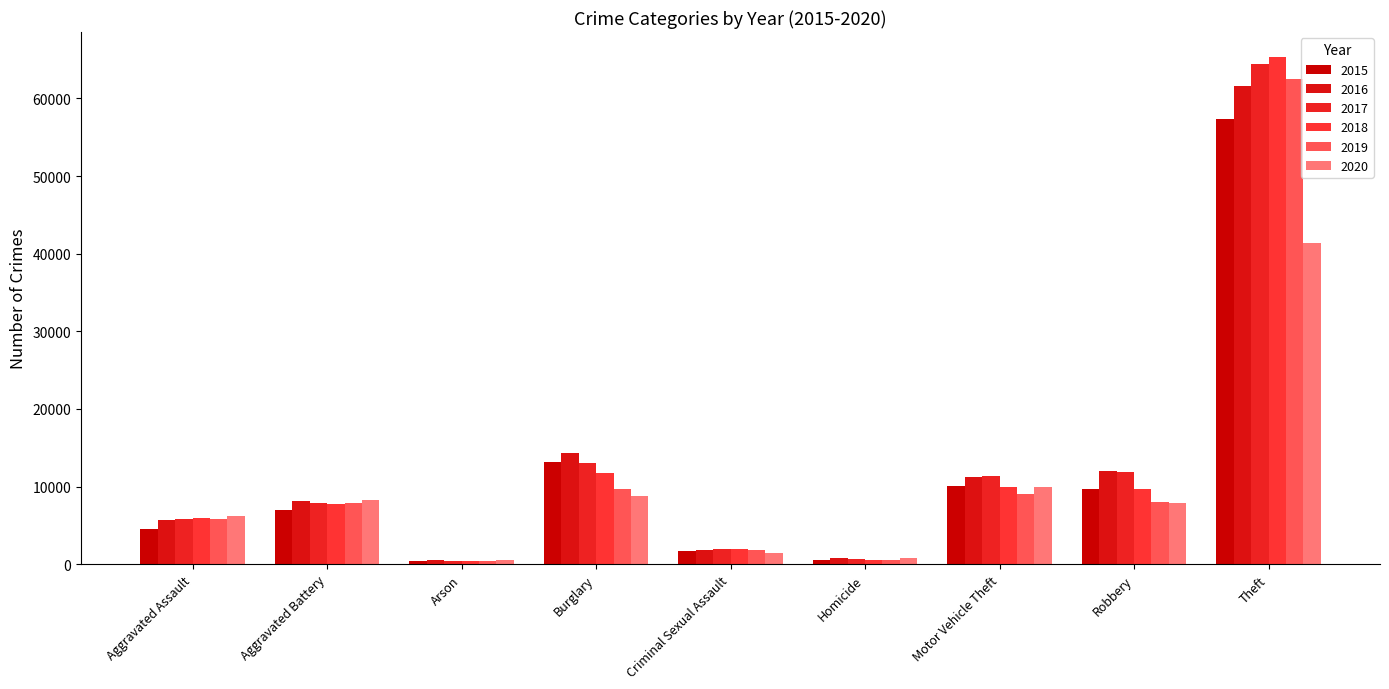

Which has a higher value, Theft or Motor Vehicle Theft?

Theft